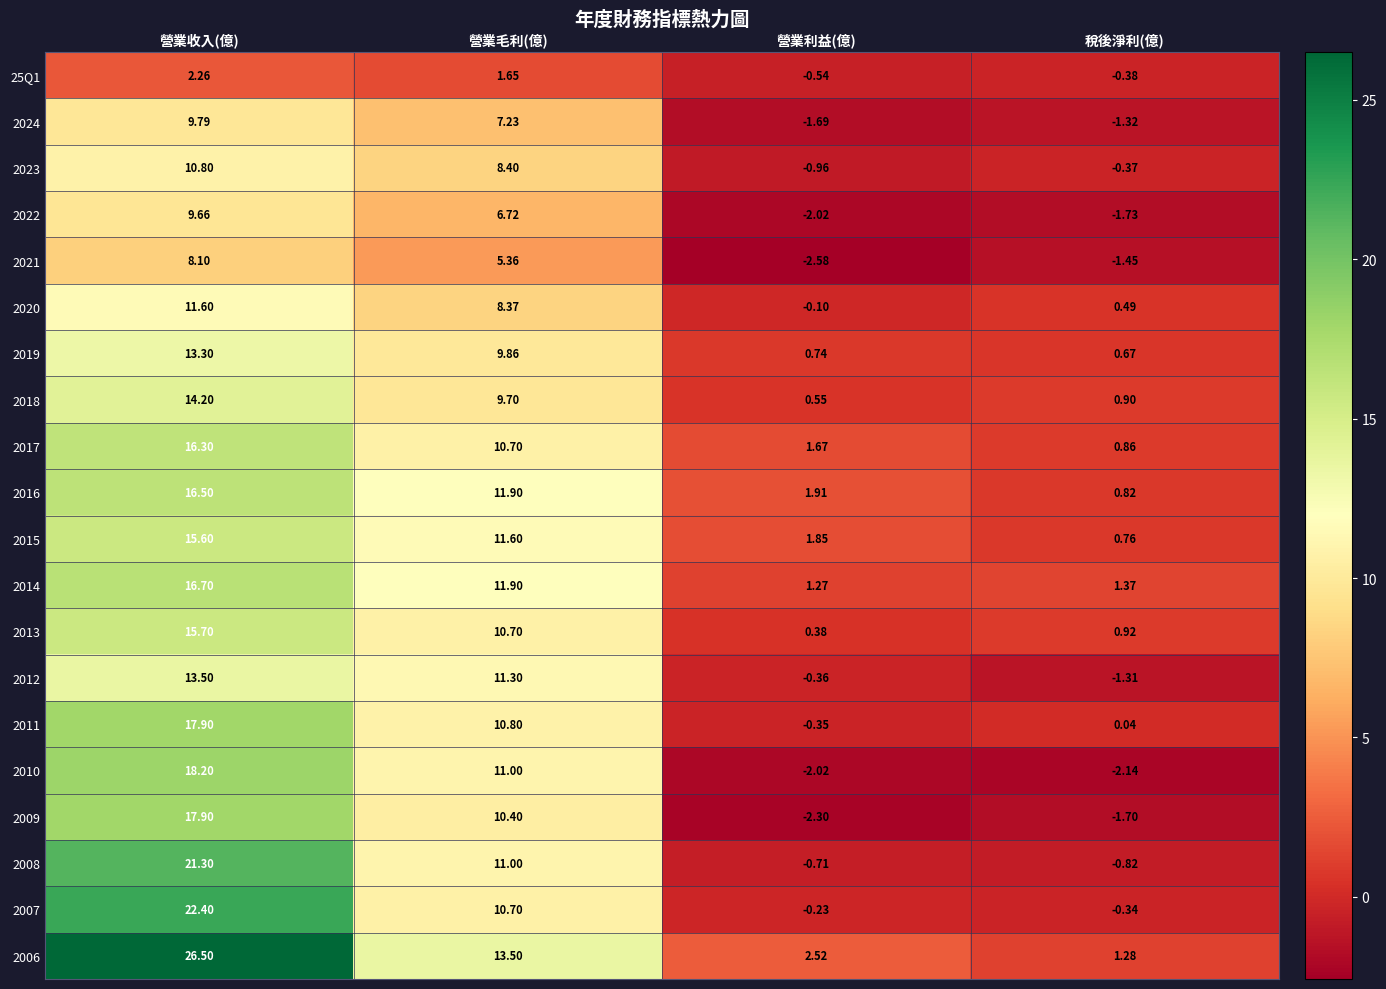

Count the number of data series in this chart.

20